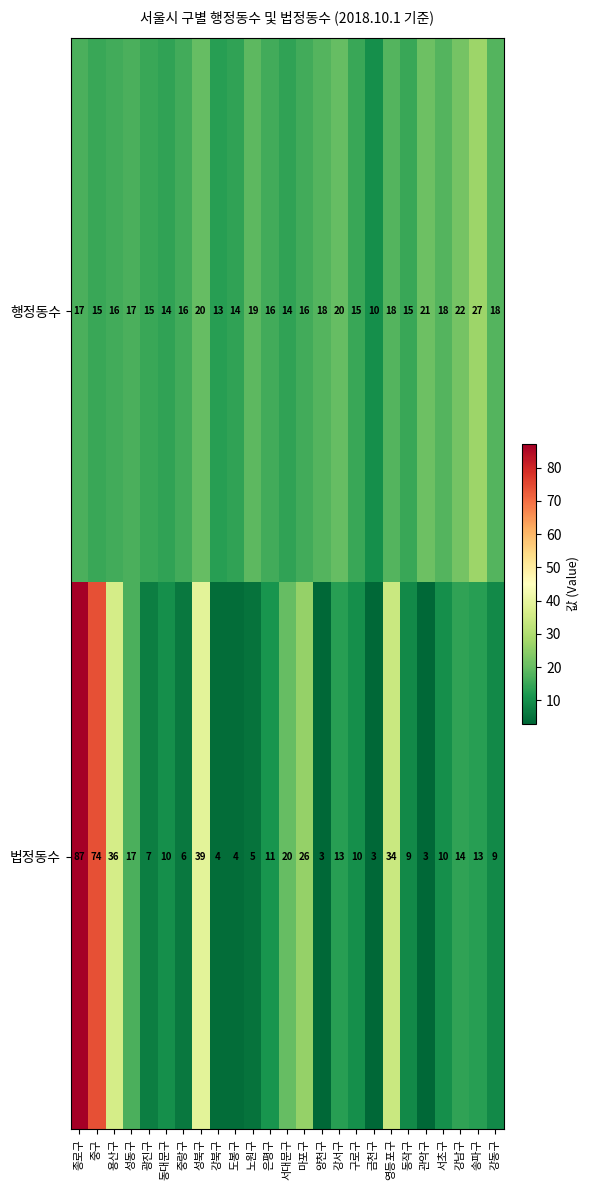

List the series in order of their peak value, highest first.

법정동수, 행정동수